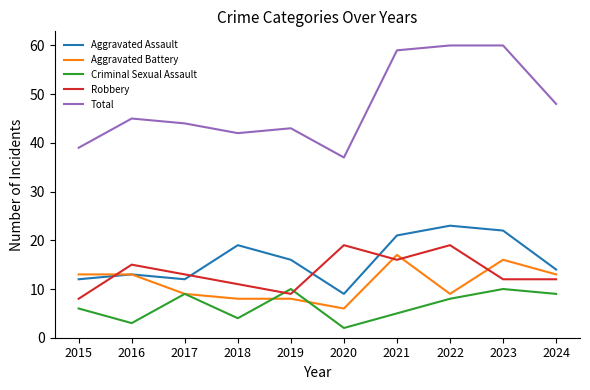

True or false: Aggravated Assault has more than 0 points higher than both neighbors.

True